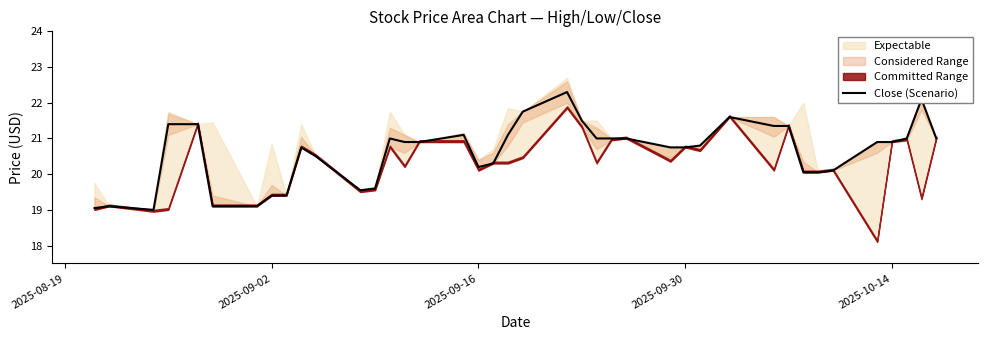

Count the number of values greater than 20.

31